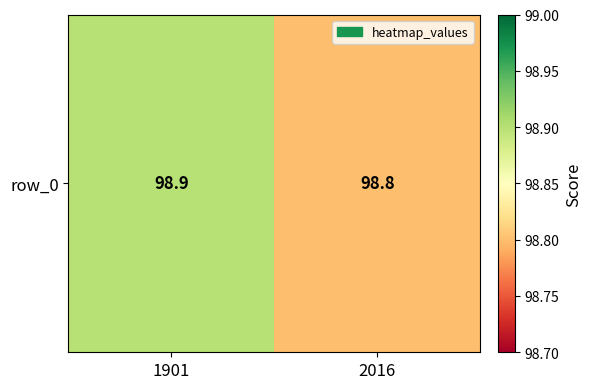

True or false: the data shows 98.9 at 1901.

True